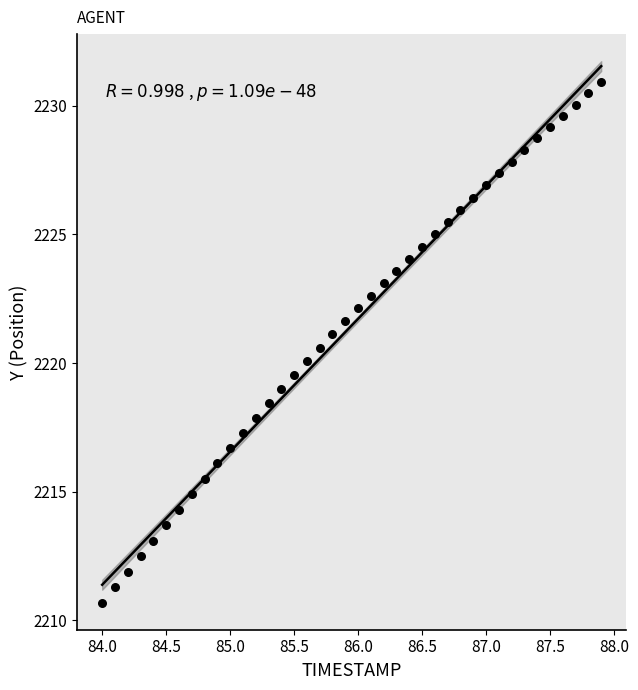

What is the range of X values (max minus min)?

3.9